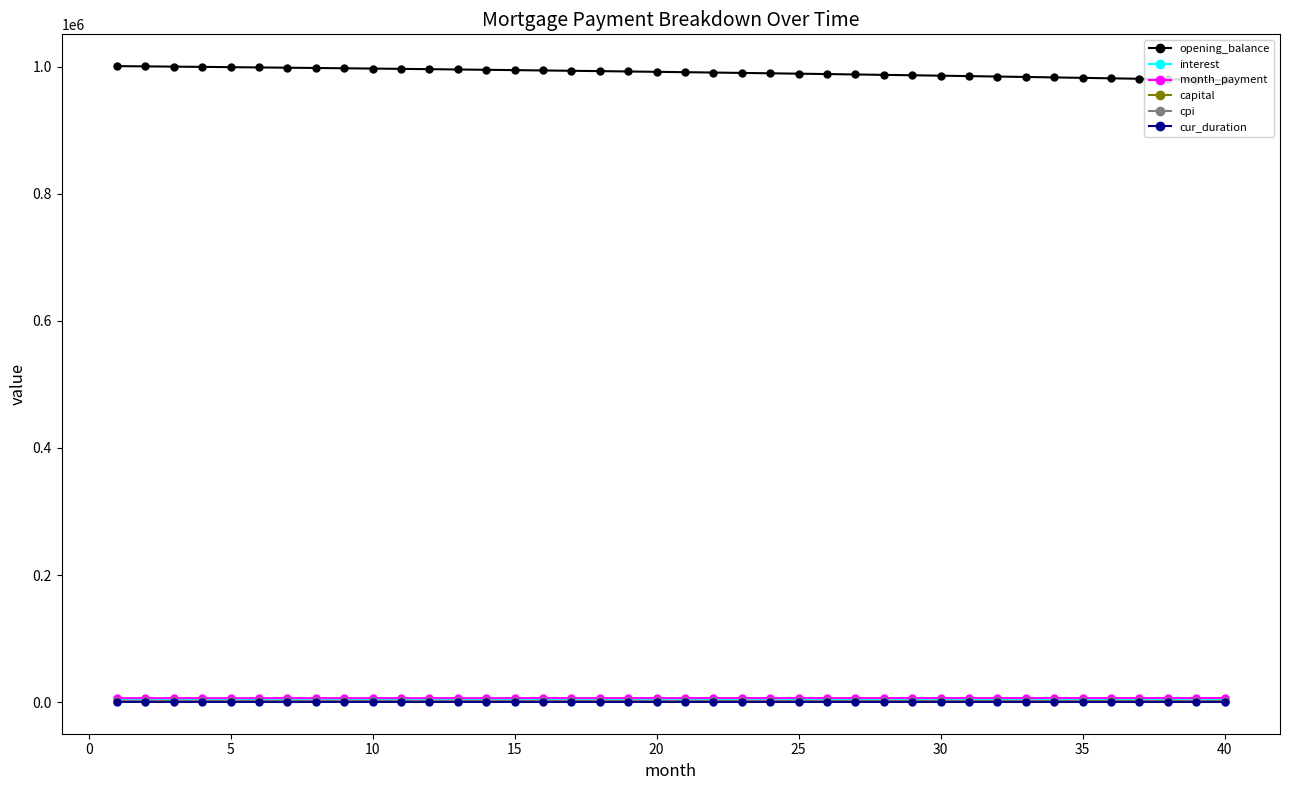

True or false: opening_balance and interest cross at least once.

False